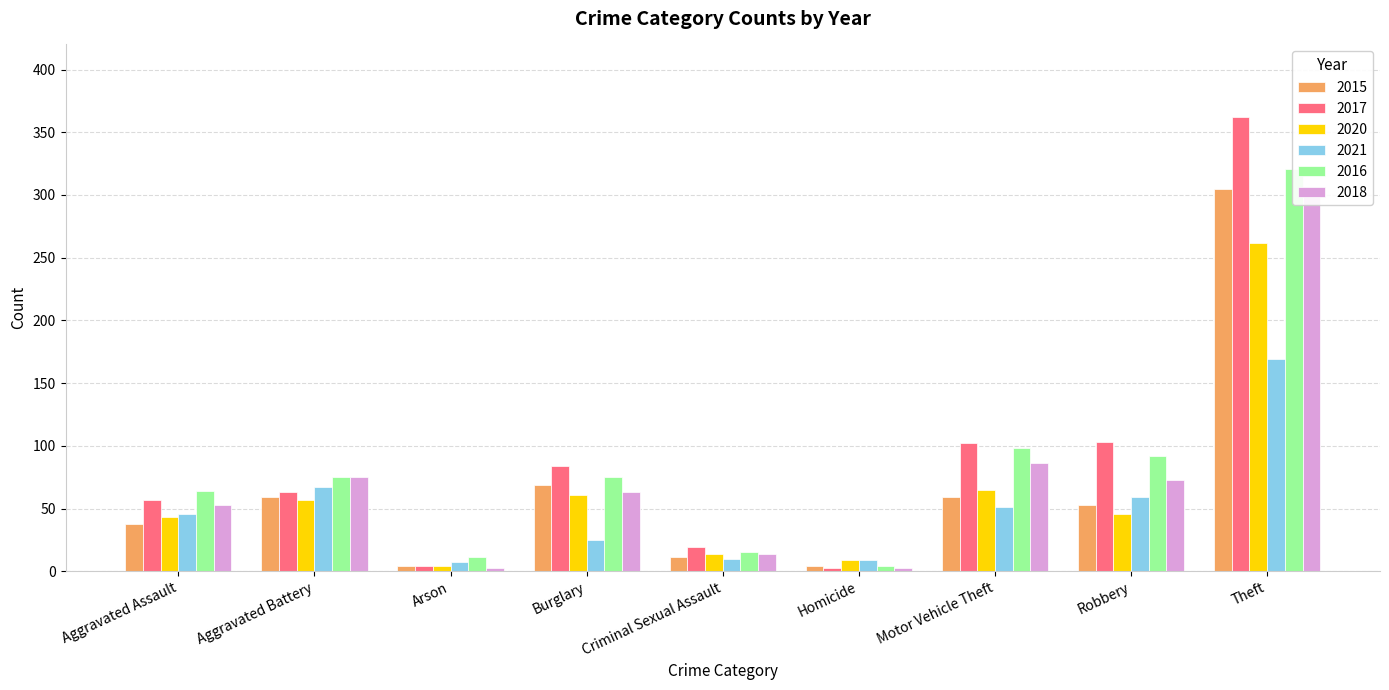

What is the greatest value displayed?

362